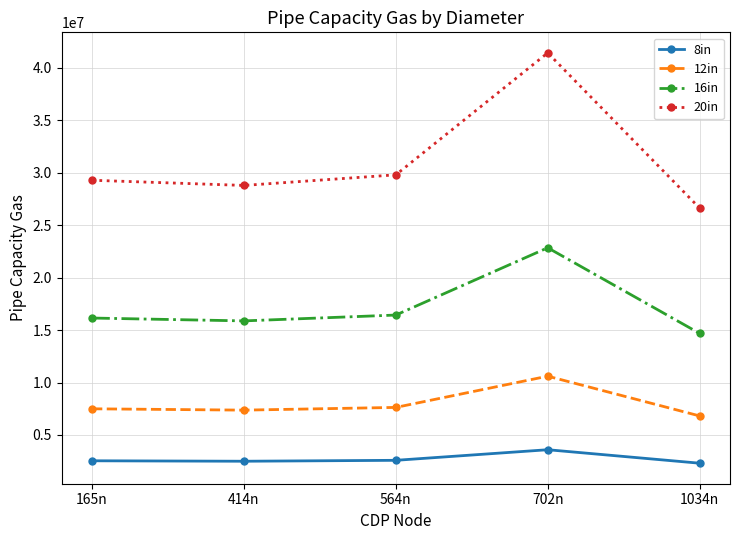

The 12in series shows 6816385.1 at 1034n. True or false?

True